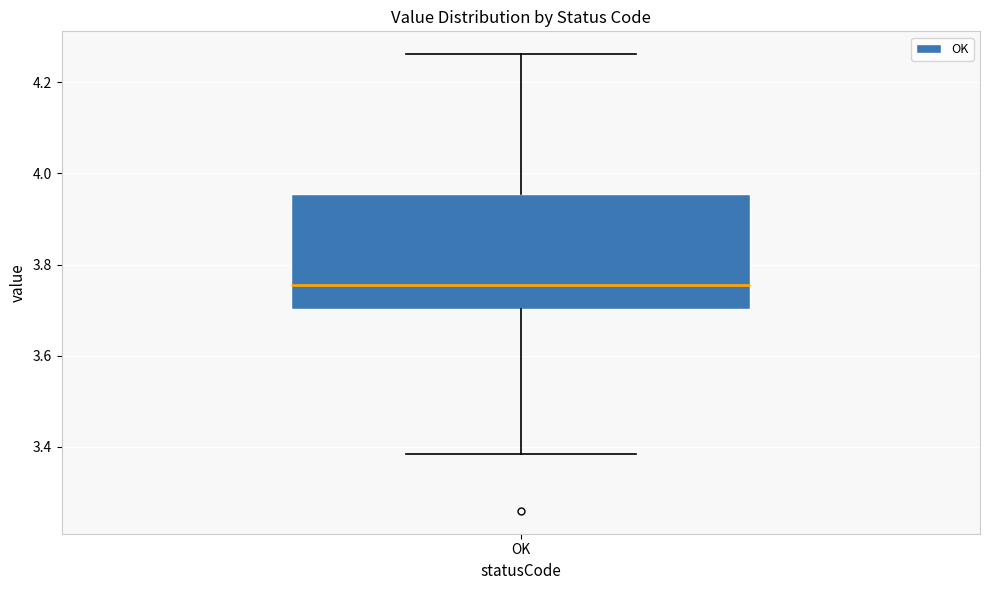

Where is the lower edge of the box for OK on the y-axis? The values are not printed on the chart, so give them approximately, as read against the axis.

3.70